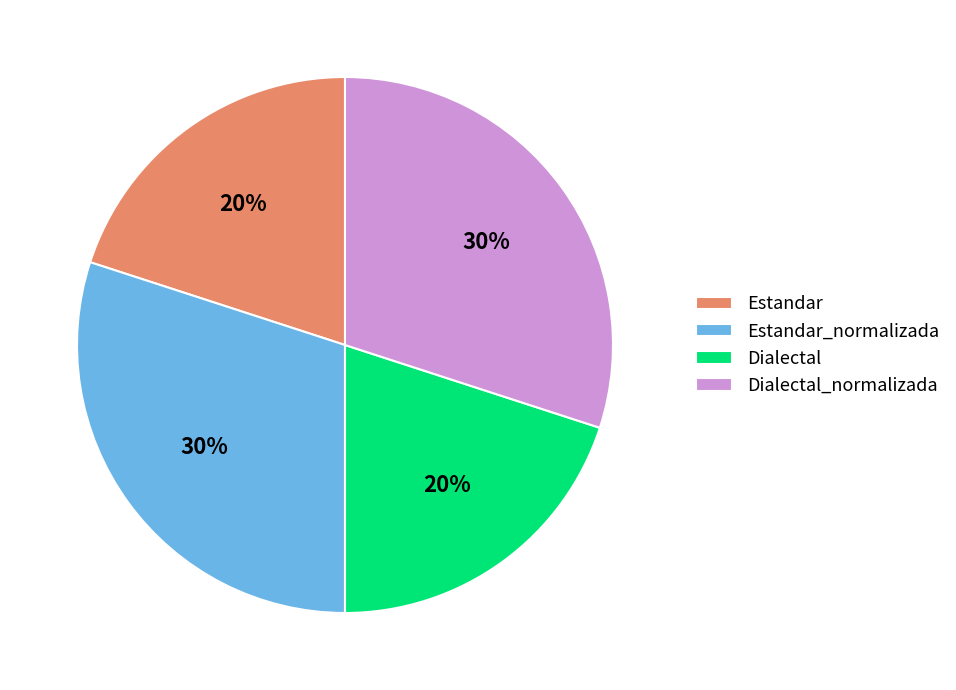

To the nearest percent, what is the average slice percentage?

25%